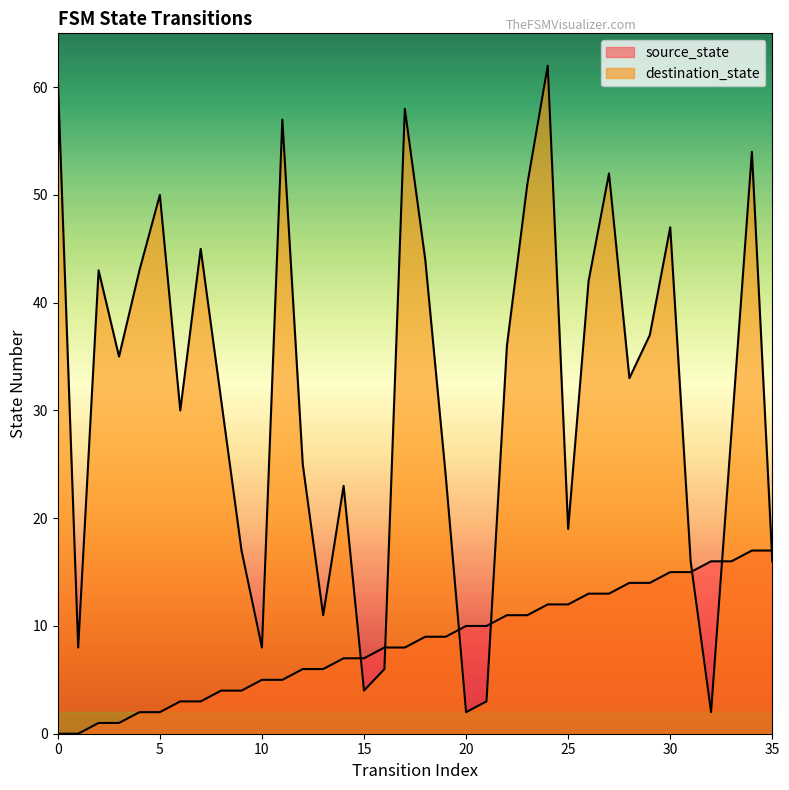

Between which two adjacent categories do source_state and destination_state first intersect?

14 and 15